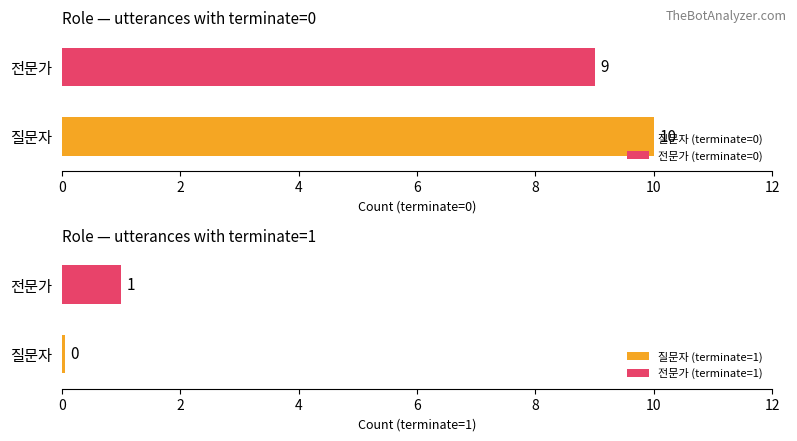

What is the lowest value of the 질문자 (terminate=0) series?

10